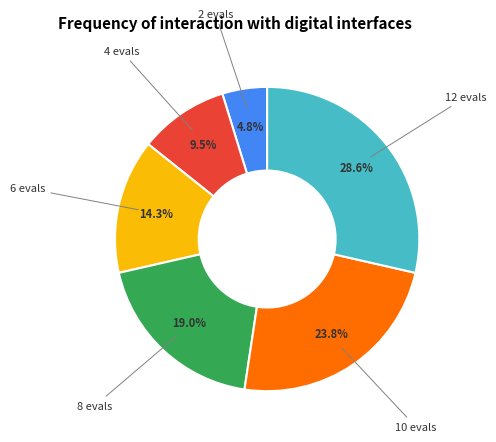

Count the number of slices in the pie.

6